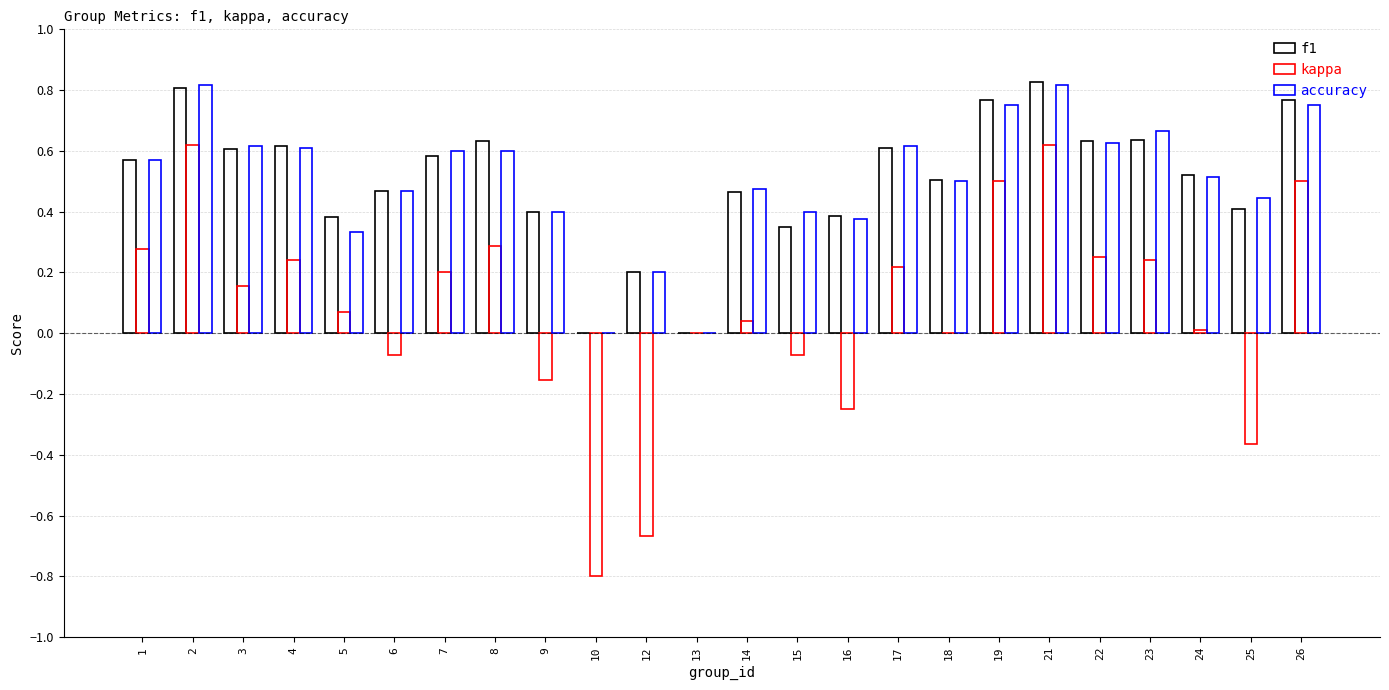

What is the total value across all series at 2?

2.2